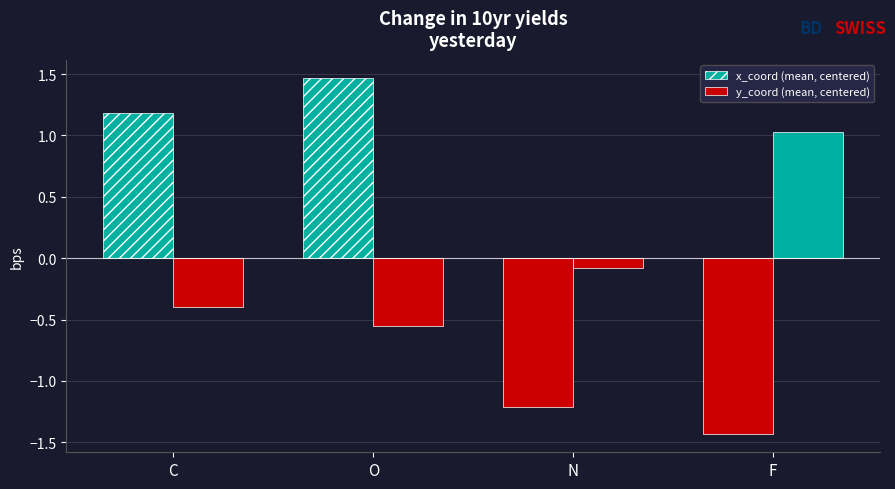

Does the chart contain any negative values?

Yes